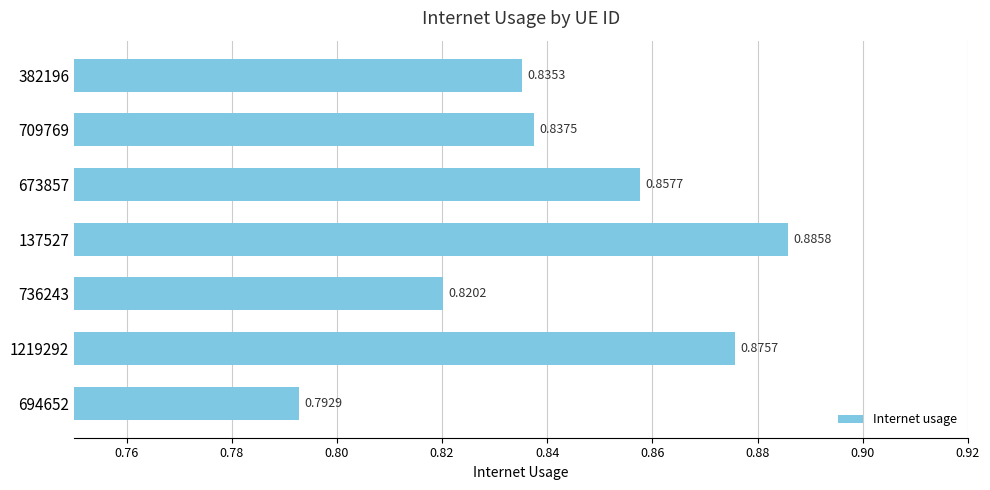

Rank the categories by value from highest to lowest.

137527, 1219292, 673857, 709769, 382196, 736243, 694652